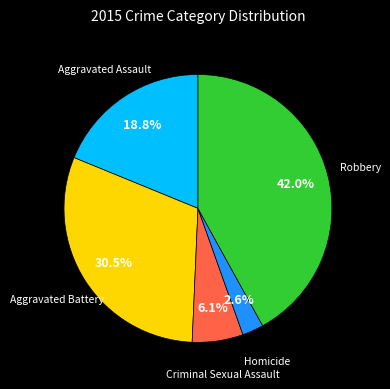

Does any single category account for the majority?

No